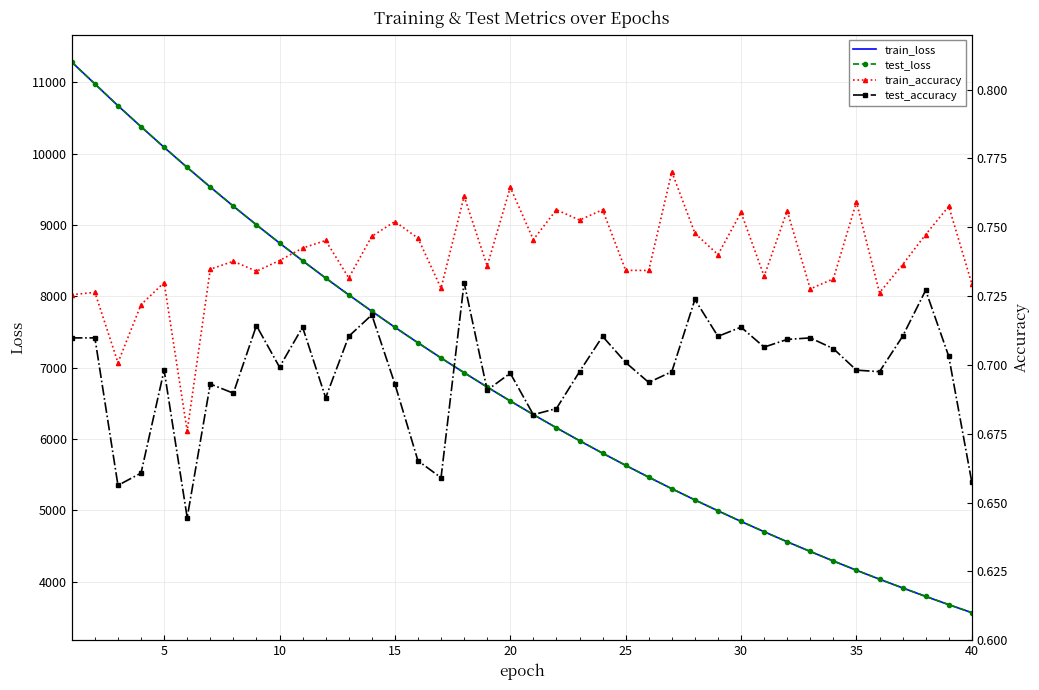

What is the lowest value of the train_loss series?

3565.5